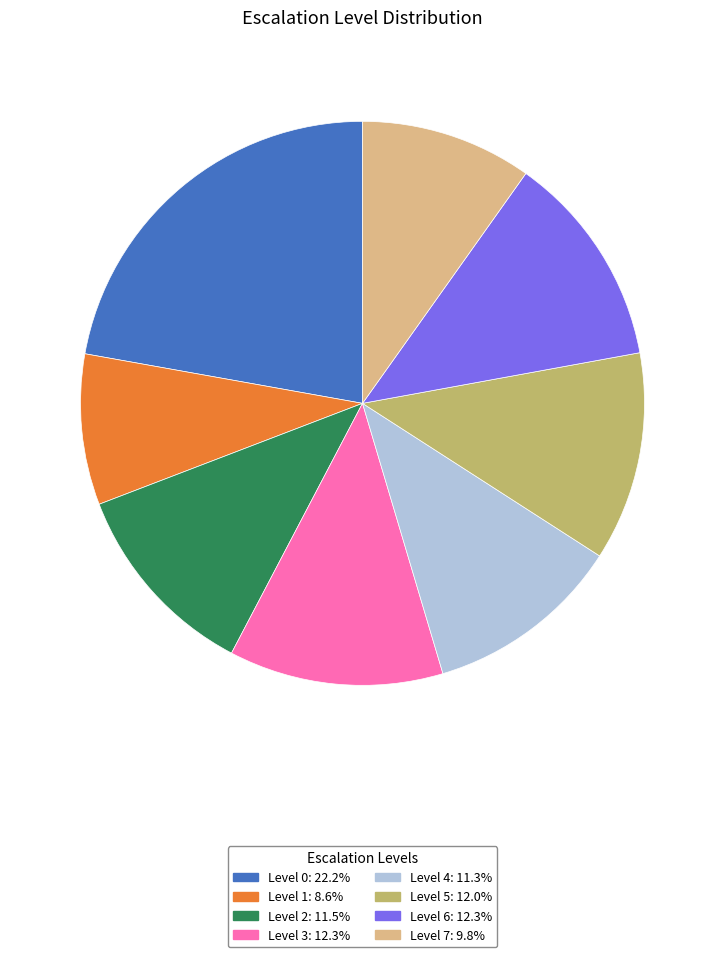

What is the largest slice in the pie chart?

Level 0